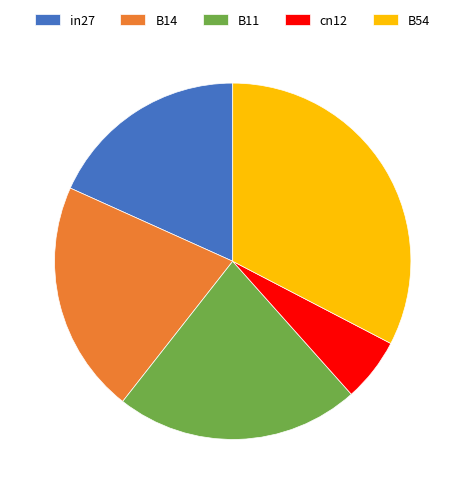

Does cn12 represent more than half of the total?

No